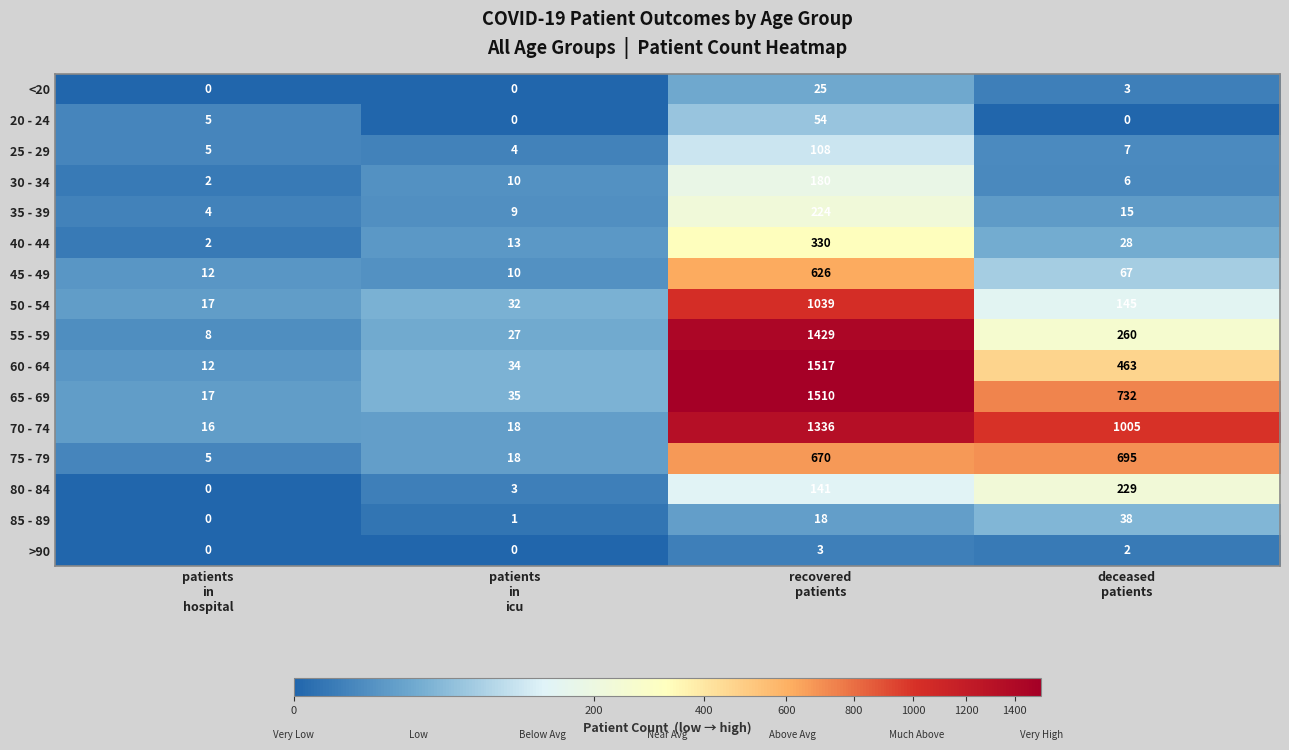

List the series in order of their peak value, highest first.

60 - 64, 65 - 69, 55 - 59, 70 - 74, 50 - 54, 75 - 79, 45 - 49, 40 - 44, 80 - 84, 35 - 39, 30 - 34, 25 - 29, 20 - 24, 85 - 89, <20, >90